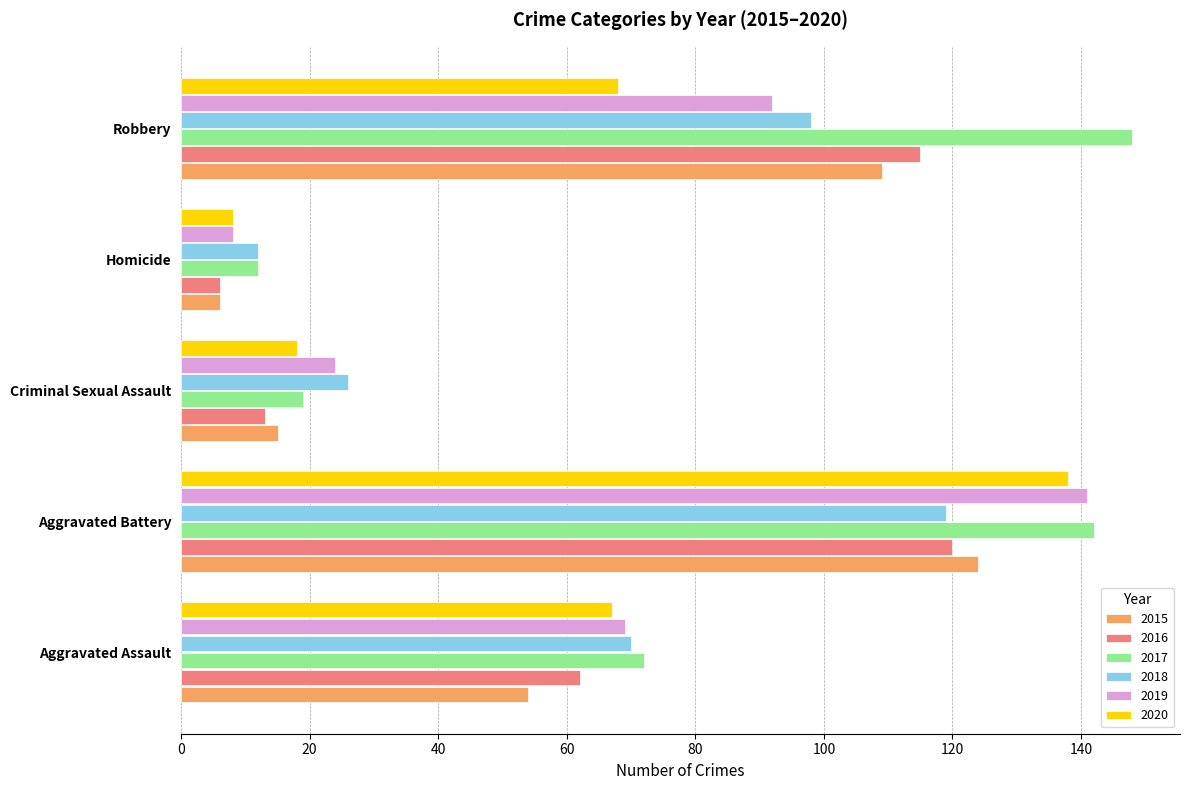

What is the maximum value for 2017?

148